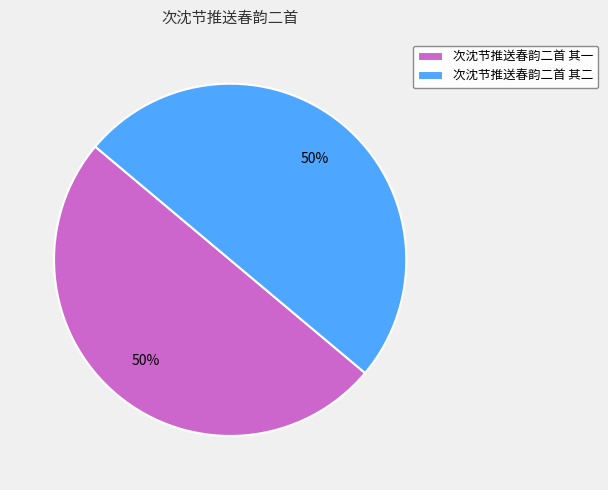

Approximately how many times larger is the value at 次沈节推送春韵二首 其二 compared to 次沈节推送春韵二首 其一?

1.0